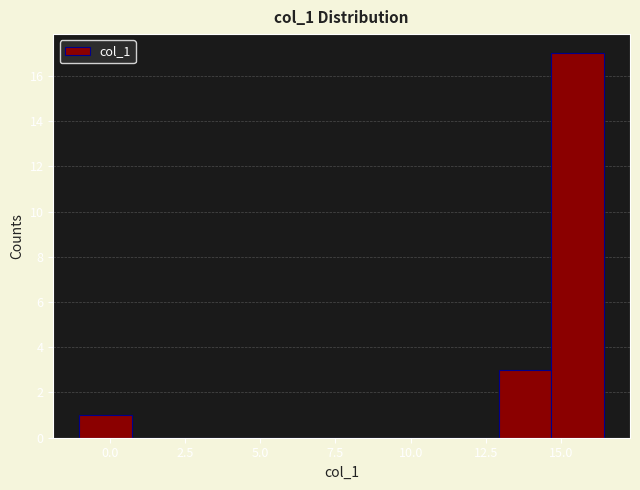

Around what value on the x-axis is the tallest bar? Give the approximate position of its centre, as read against the axis.

15.5